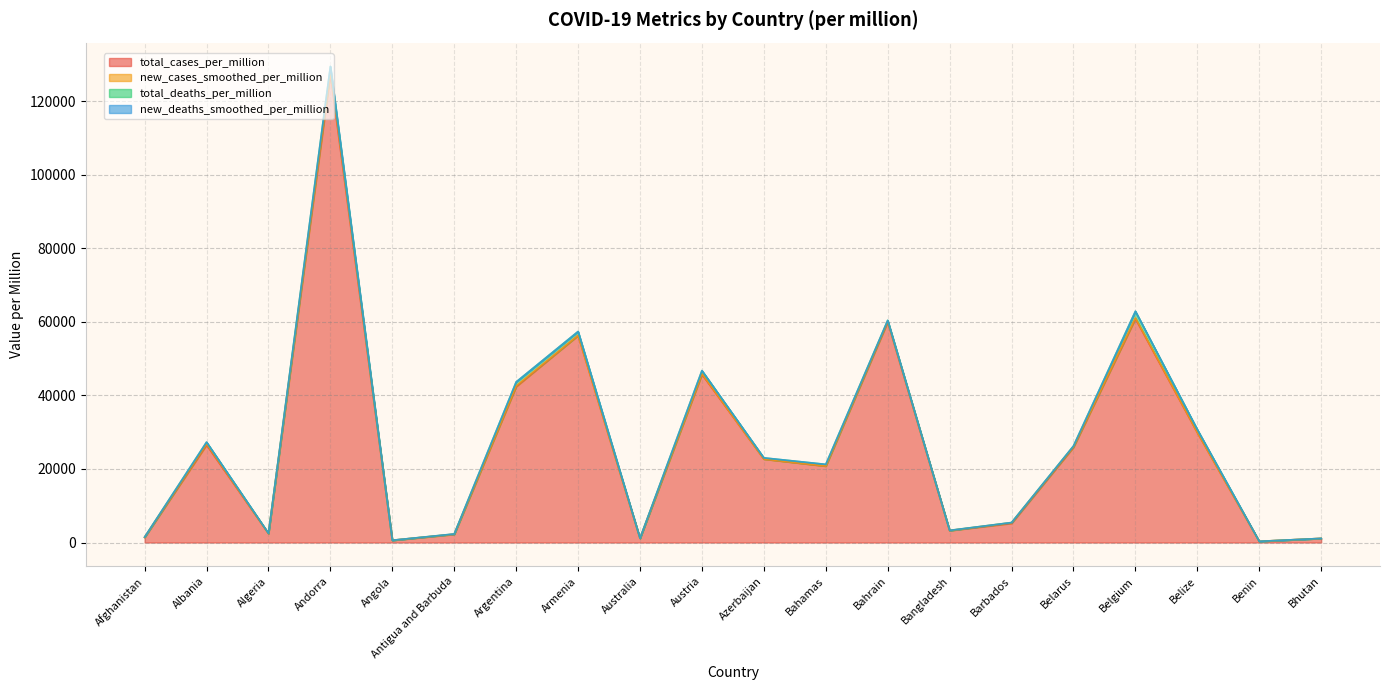

Reading left to right, transcribe all the data shown in this chart.

total_cases_per_million: 1411.3	26530.7	2437.5	127315.1	600.1	2226.1	42379.2	56265.6	1129.7	45715.3	22677.9	20768.1	59927.1	3244.9	5212.8	25897.9	60840.7	29870.2	312.3	1112.0
new_cases_smoothed_per_million: 1.7	282.7	5.7	778.4	2.0	33.6	194.5	49.0	0.3	156.1	19.9	24.0	231.8	3.1	170.0	160.4	195.4	63.6	1.7	1.3
total_deaths_per_million: 61.6	471.9	65.8	1294.2	14.1	61.3	1057.1	1035.7	35.6	850.3	307.6	445.0	218.6	49.1	41.8	179.7	1813.5	757.0	4.0	1.3
new_deaths_smoothed_per_million: 0.1	2.7	0.1	12.9	0.1	0.0	3.8	1.9	0.0	5.2	0.8	0.0	0.5	0.1	1.5	1.1	4.2	4.0	0.0	0.0